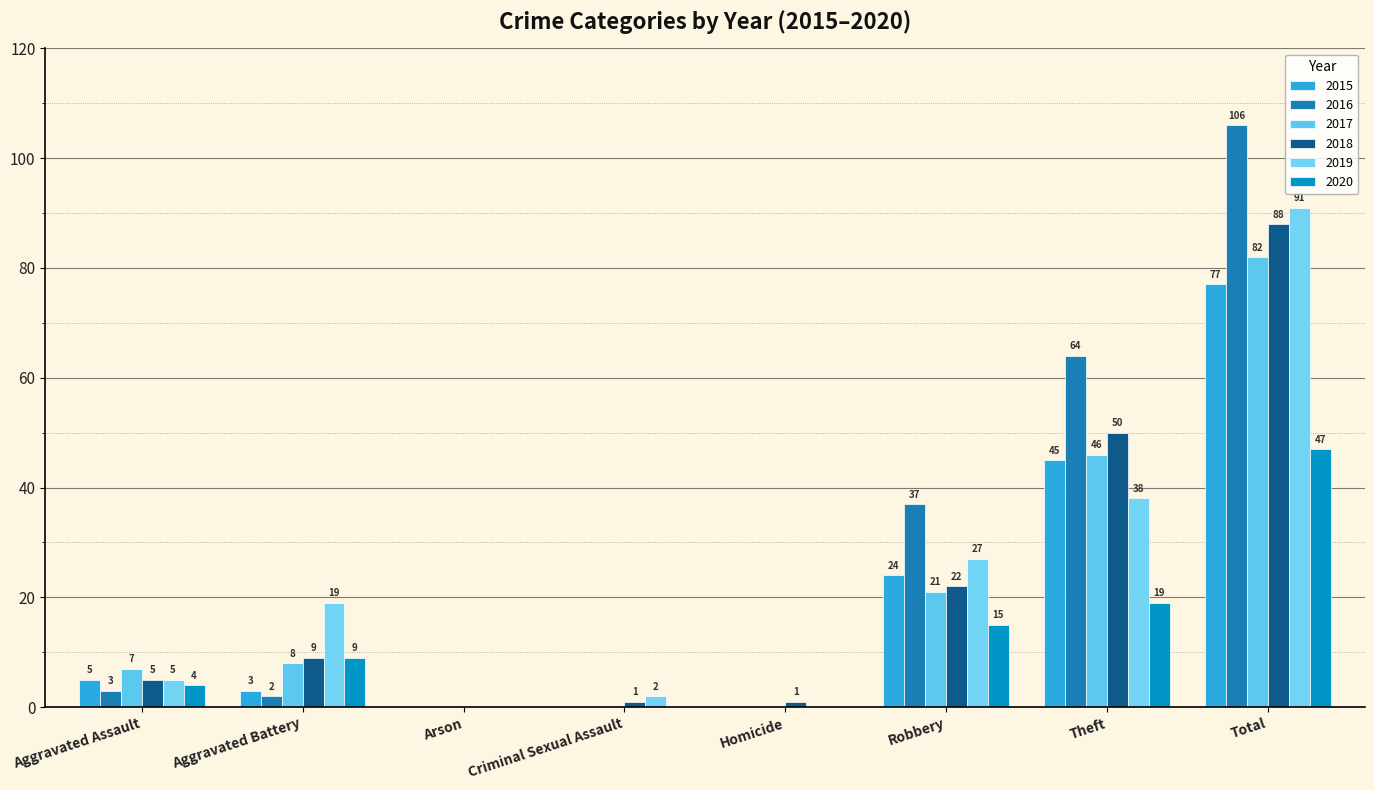

At which label does 2018 reach its peak?

Total